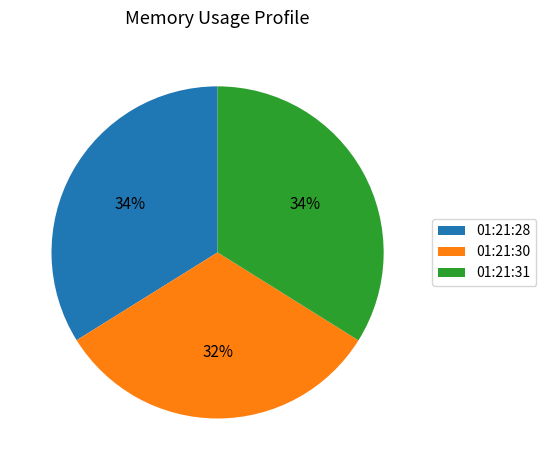

Which category has the smallest portion of the pie?

01:21:30